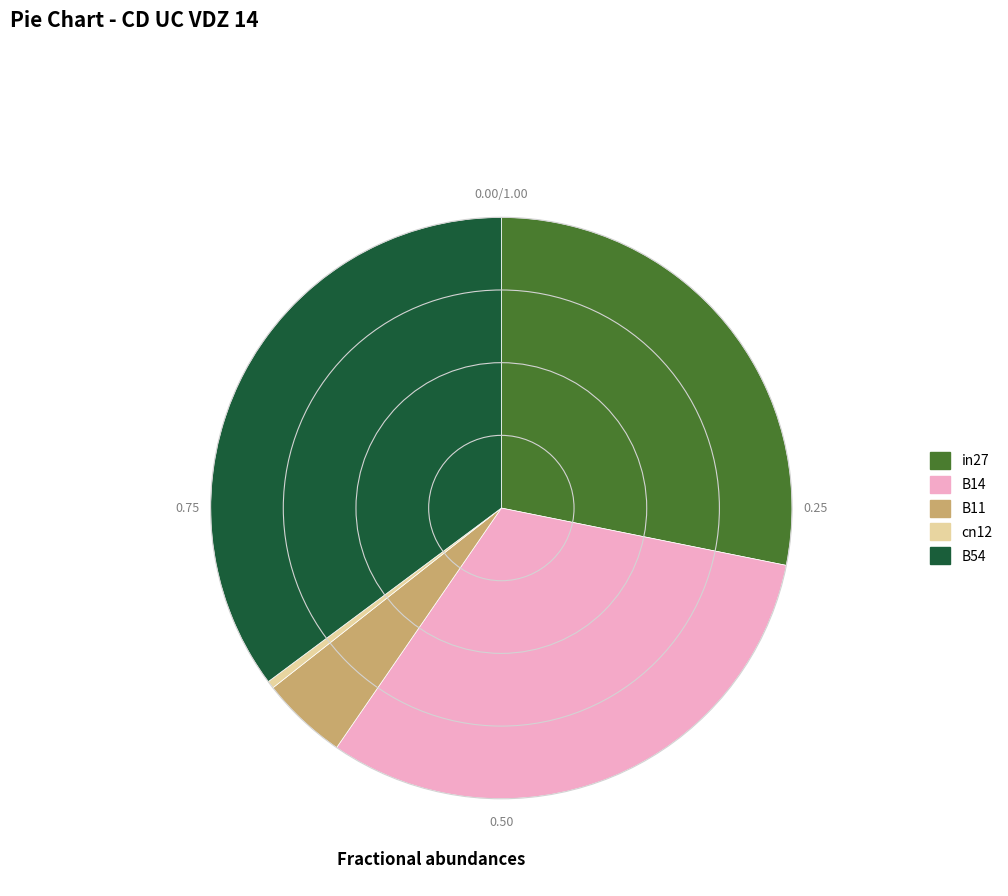

Rank the categories by value from lowest to highest.

cn12, B11, in27, B14, B54